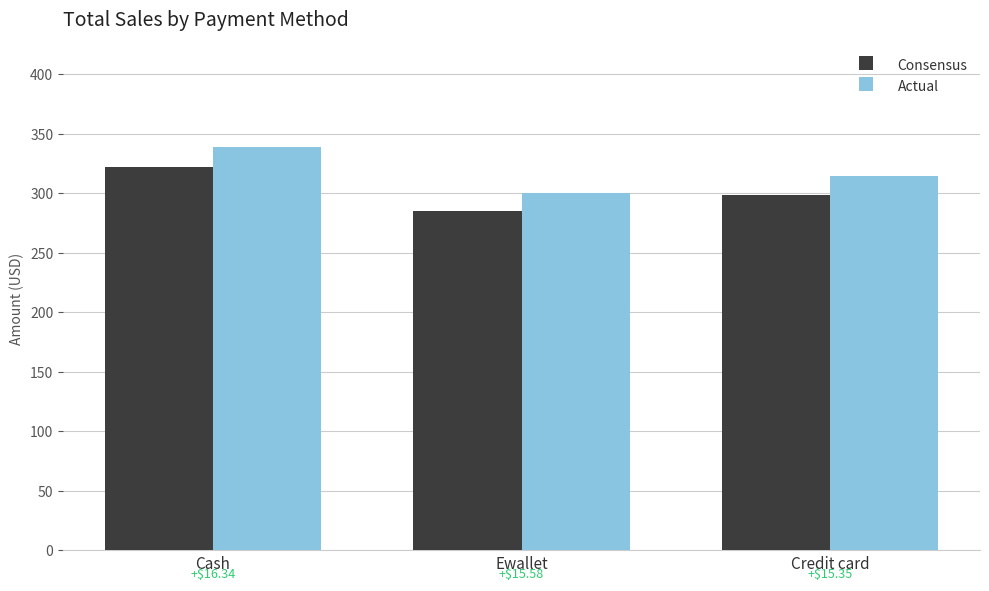

Does the chart contain stacked bars?

No